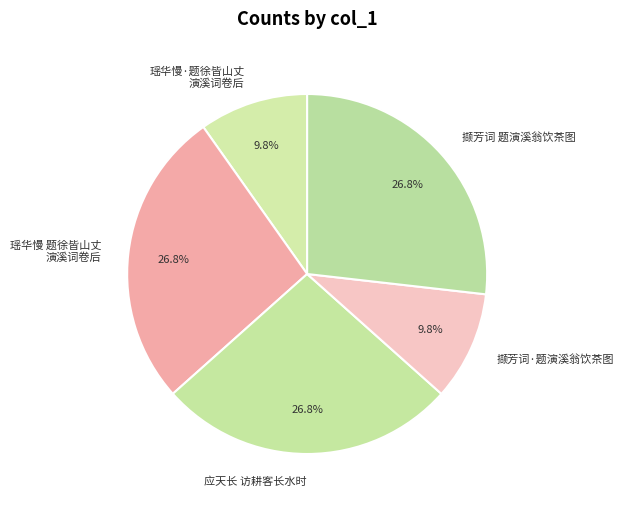

Which has a higher value, 瑶华慢·题徐皆山丈 演溪词卷后 or 应天长 访耕客长水时?

应天长 访耕客长水时